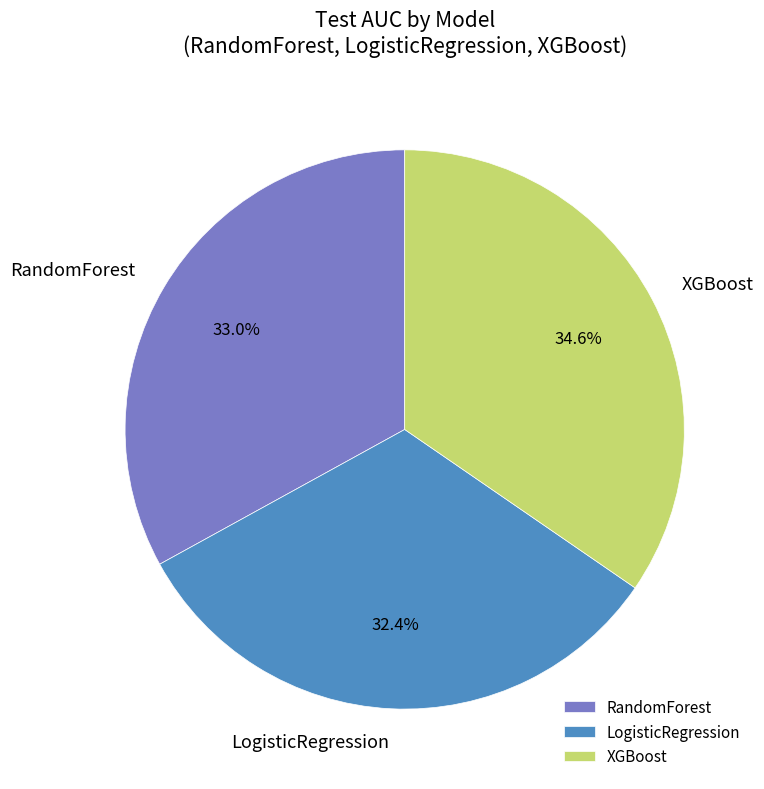

To the nearest percent, what is the difference between the largest and smallest slice percentages?

2%